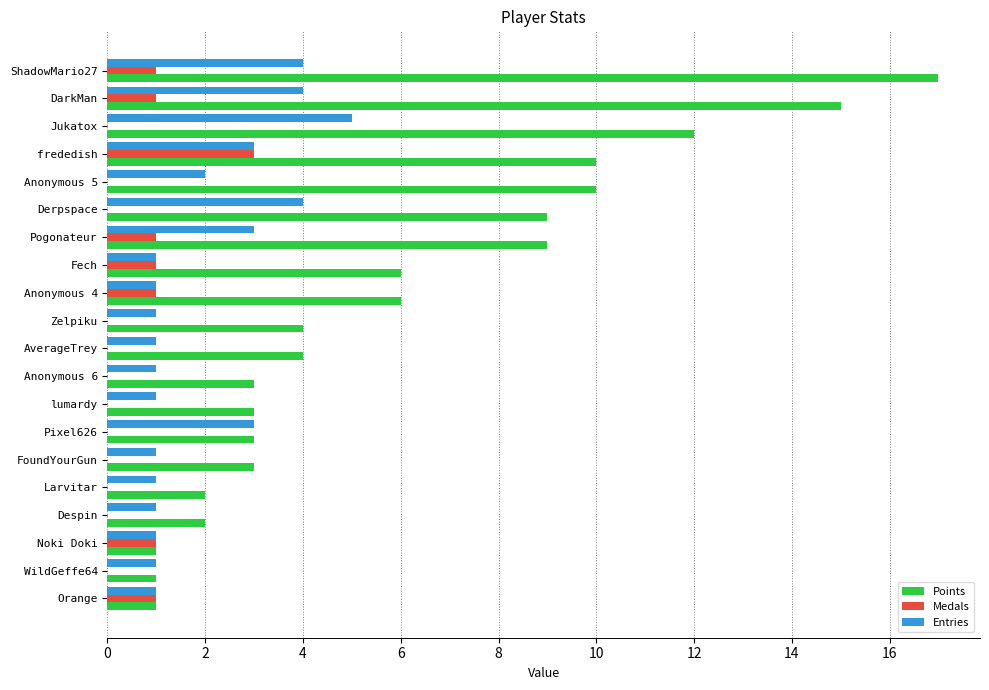

What is the greatest value displayed?

17